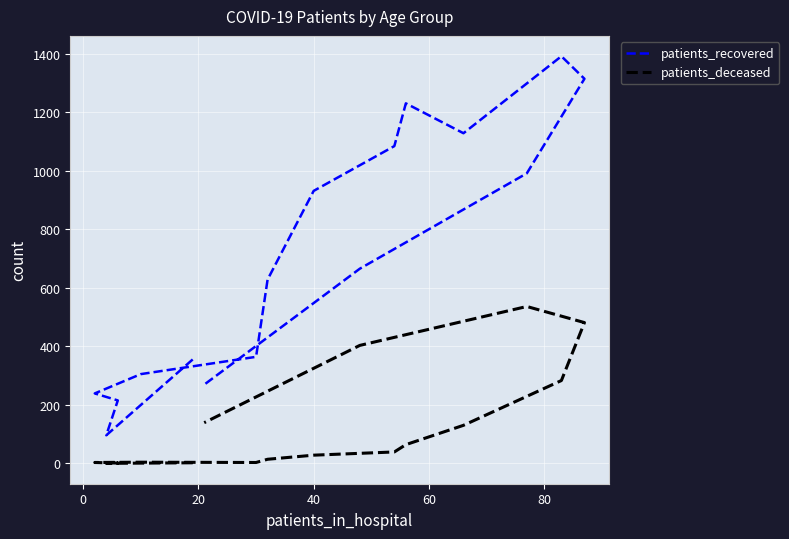

What is the average value of the patients_recovered series?

700